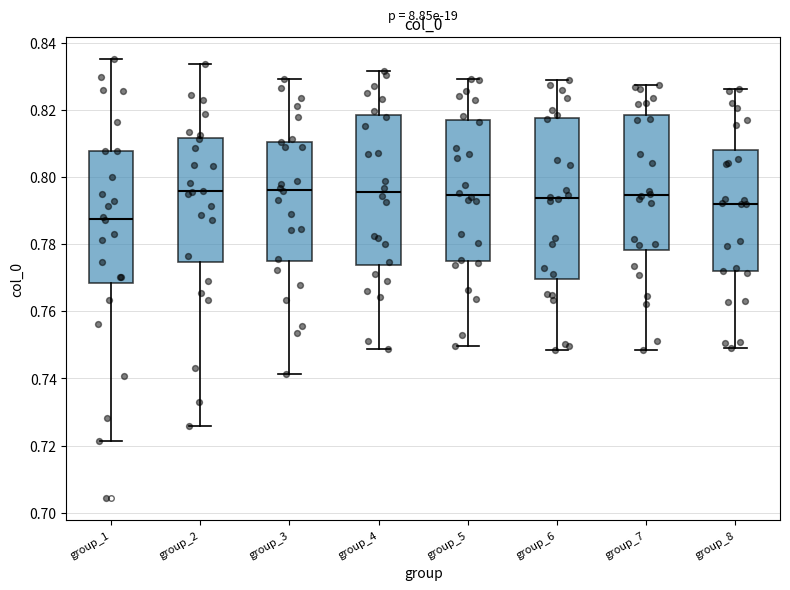

Comparing the boxes themselves (not the whiskers), which one is the tallest?

group_6